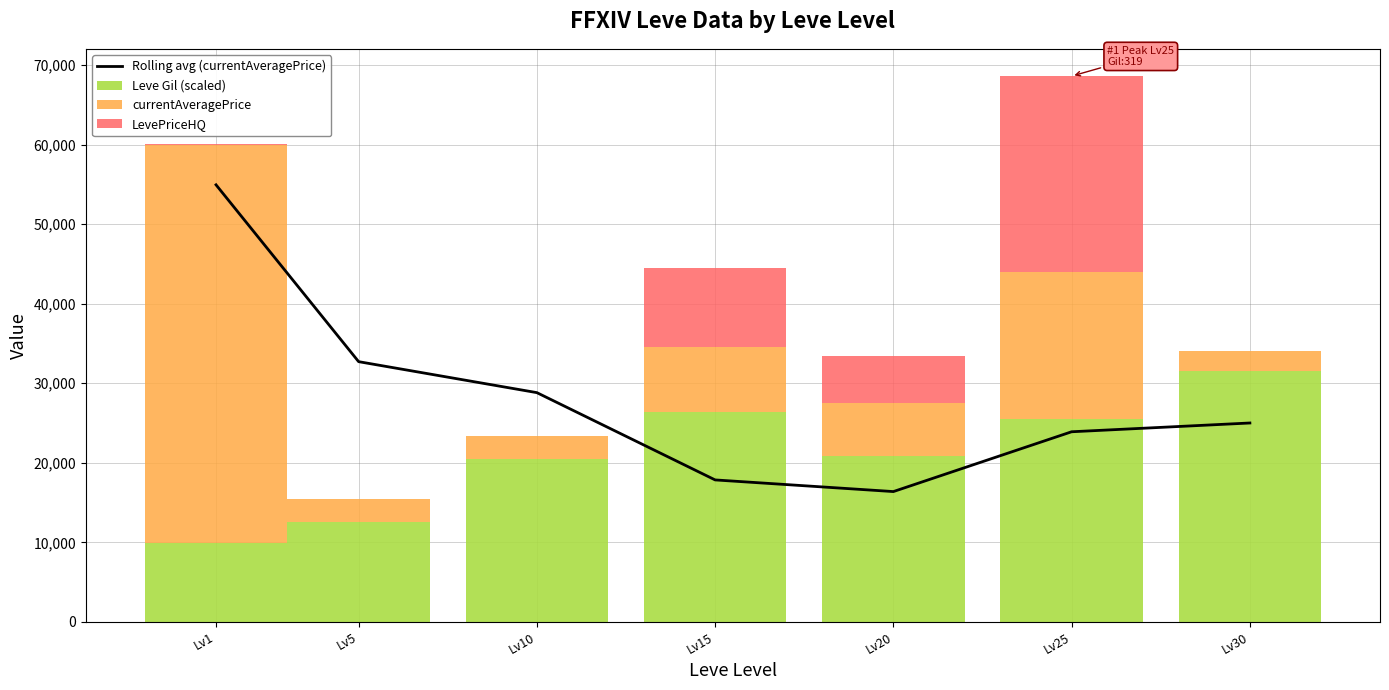

True or false: Rolling avg (currentAveragePrice) has a value of 30222.9 at Lv15.

False